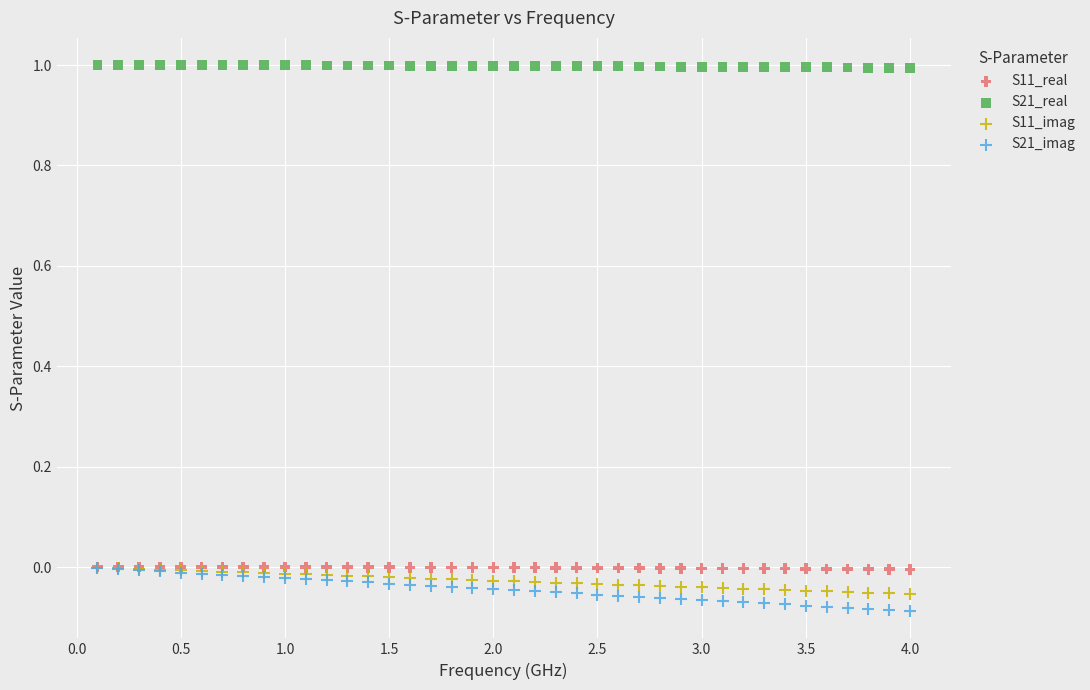

What are all the series names shown in the legend?

S11_real, S21_real, S11_imag, S21_imag